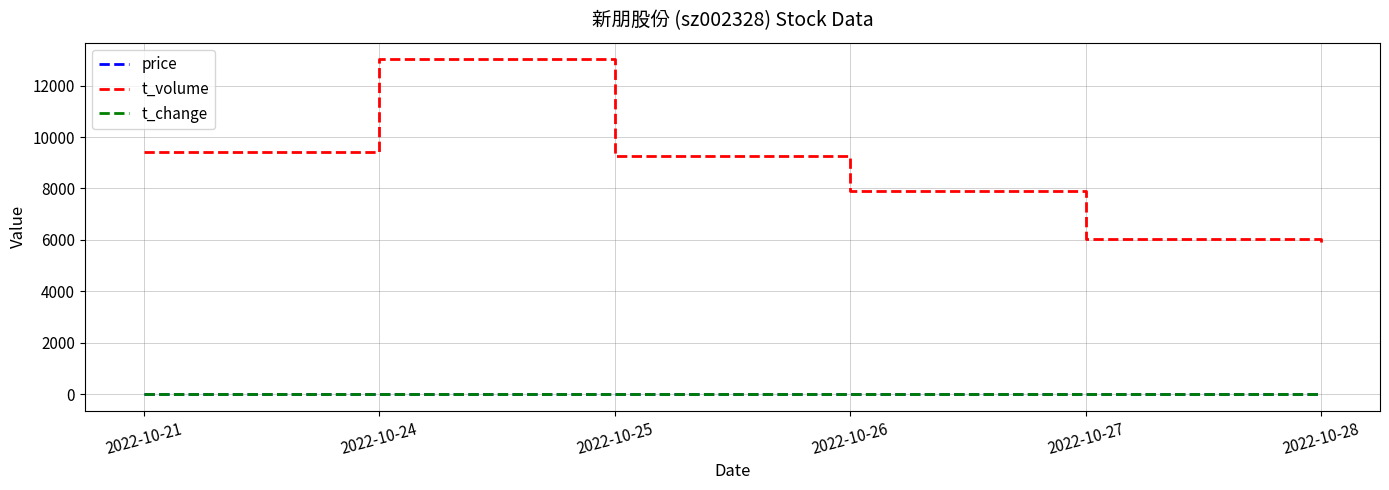

Where does the t_change series first go above 2?

2022-10-21